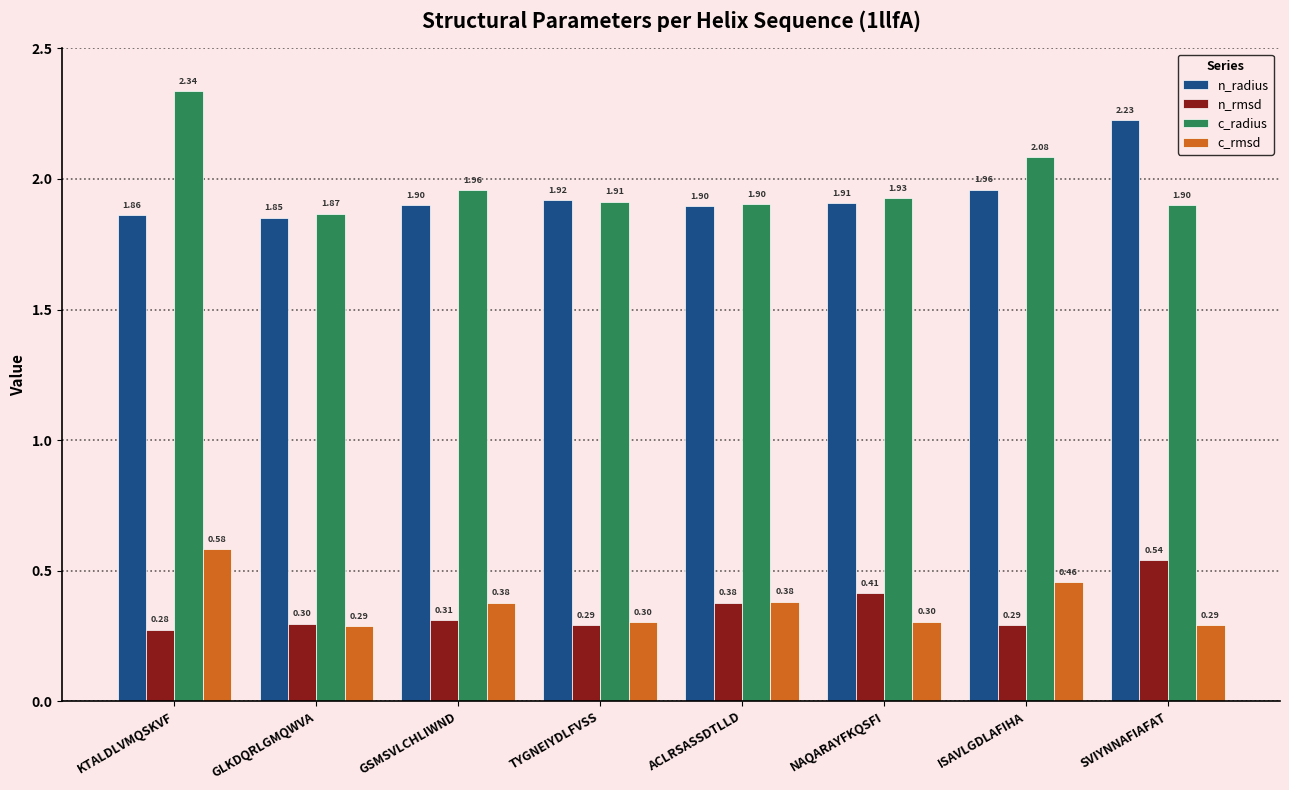

Rank the series by their maximum value, from highest to lowest.

c_radius, n_radius, c_rmsd, n_rmsd